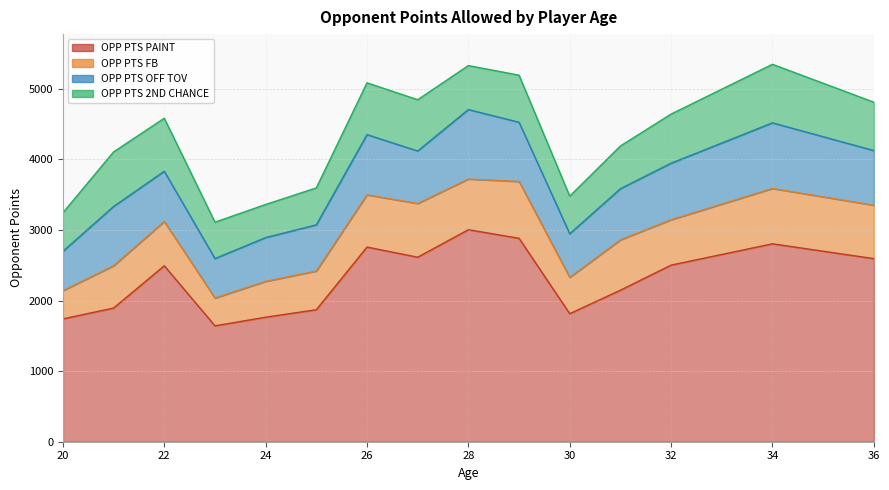

Is it true that OPP PTS OFF TOV equals 305 at 27?

False